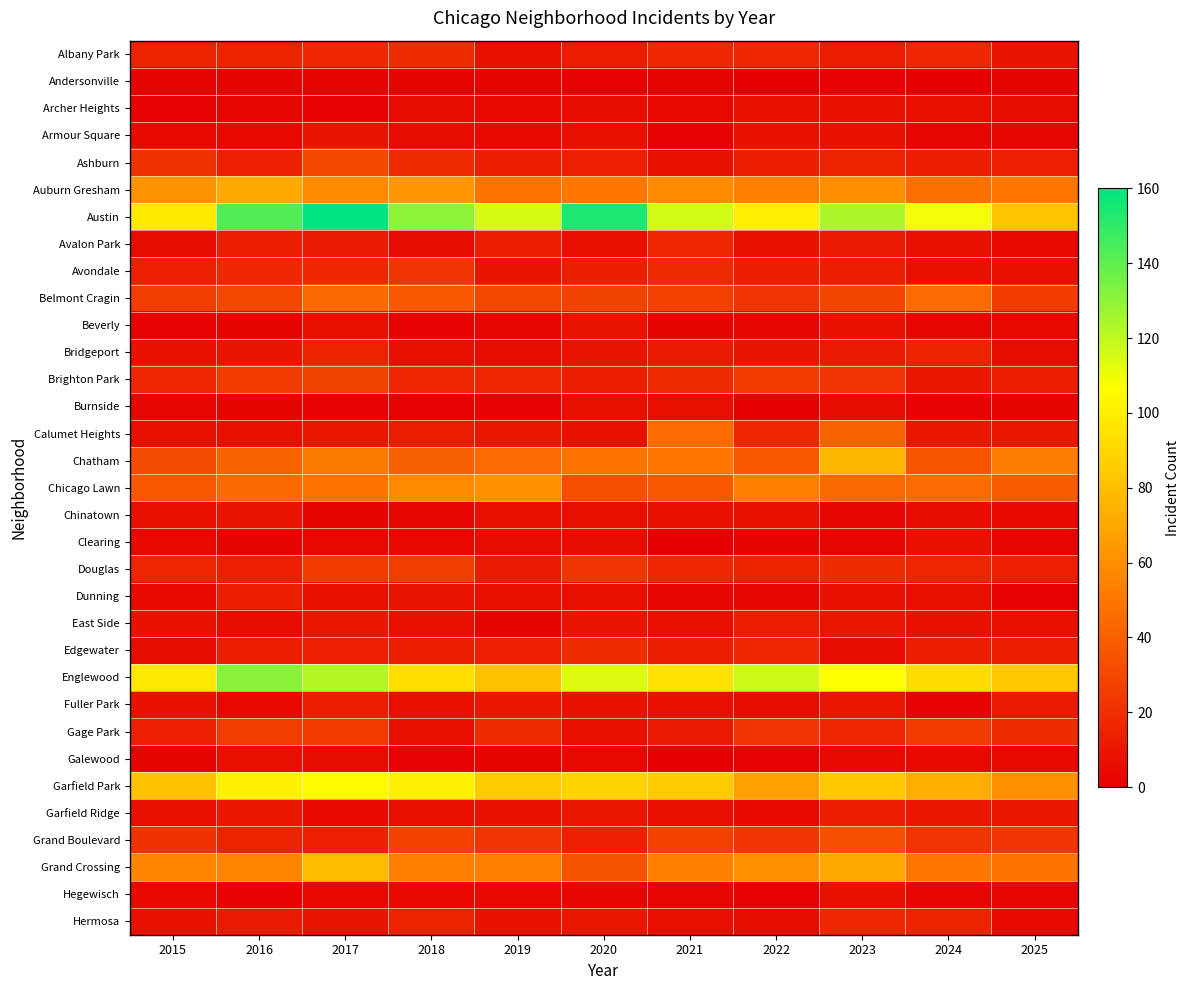

Which label corresponds to the smallest value in the chart?

2022